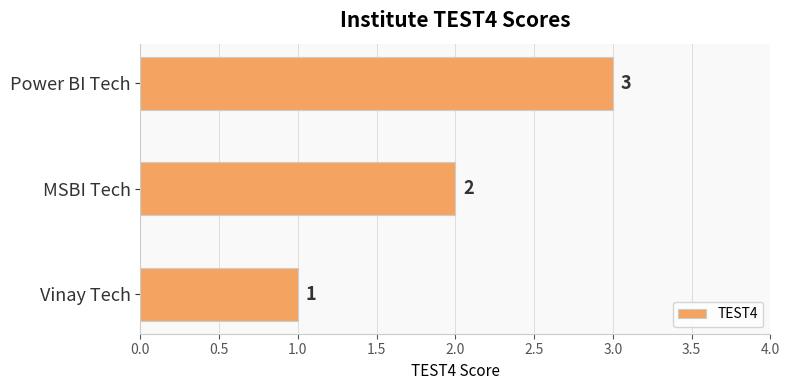

Count the values in the range 1 to 3.

3